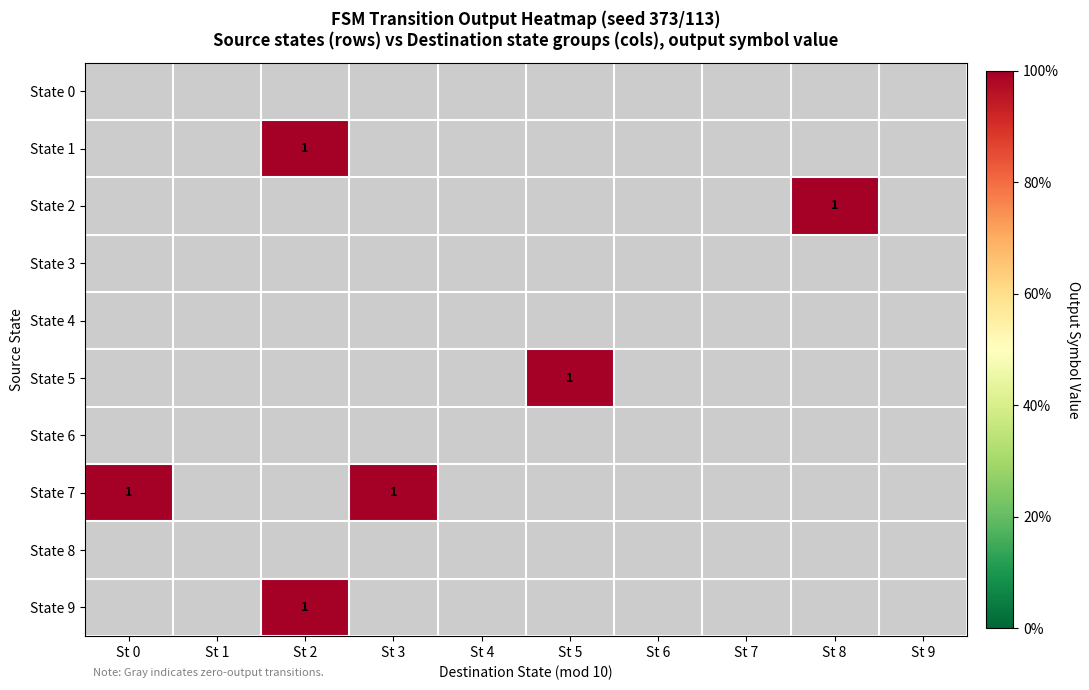

Is the value of State 2 at St 6 greater than the value of State 0 at St 4?

No